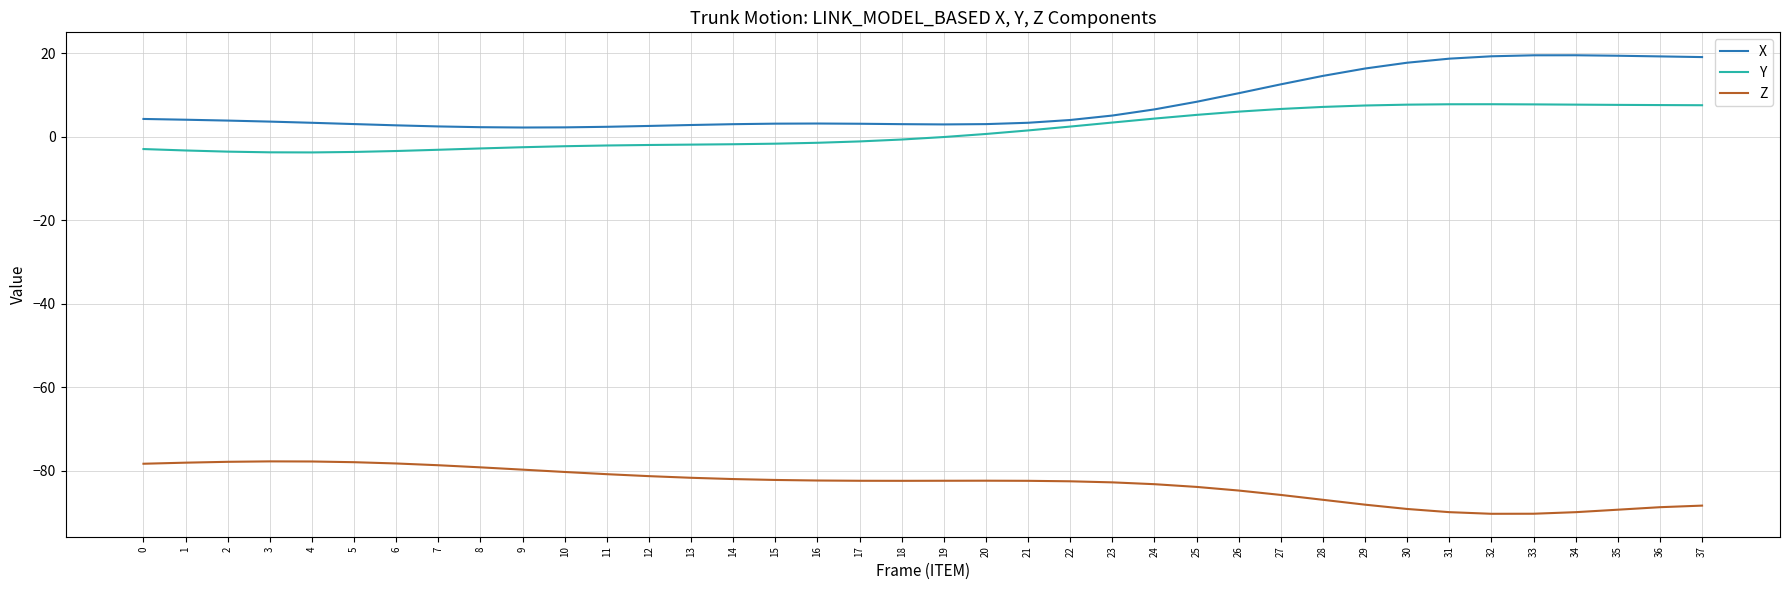

What is the highest value of the Z series?

-77.8